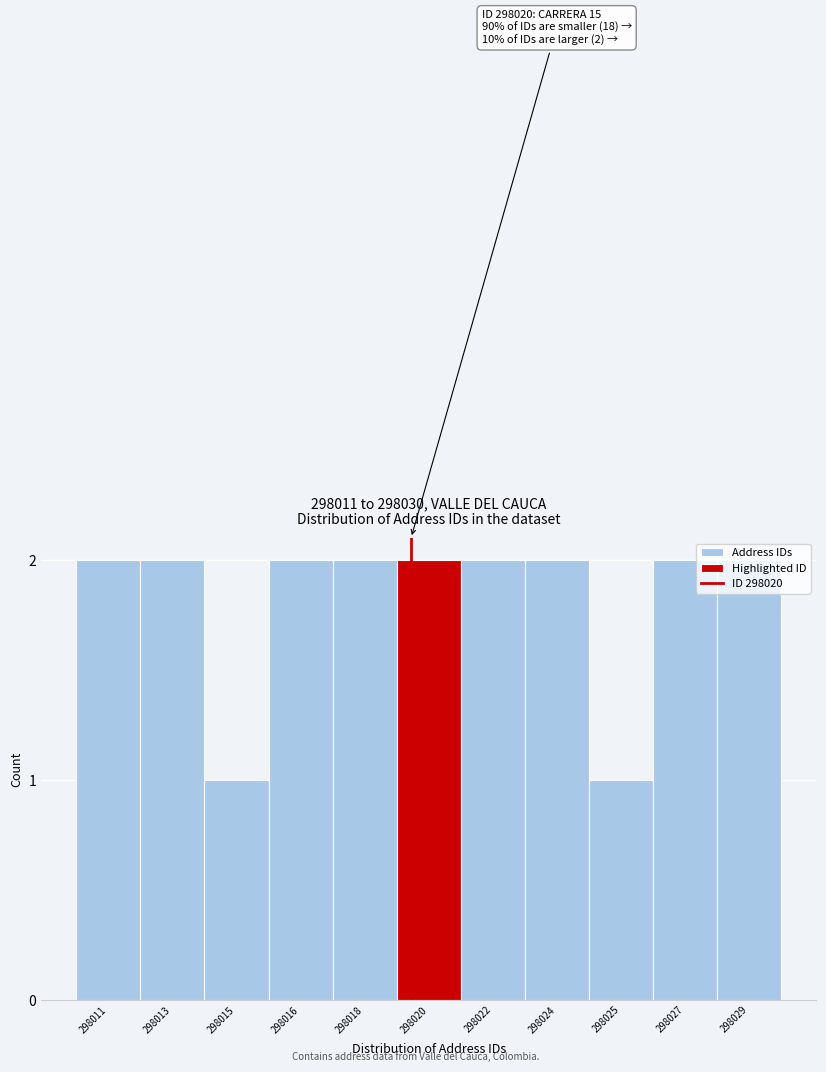

What is the value of the 7th bar from the left?

2